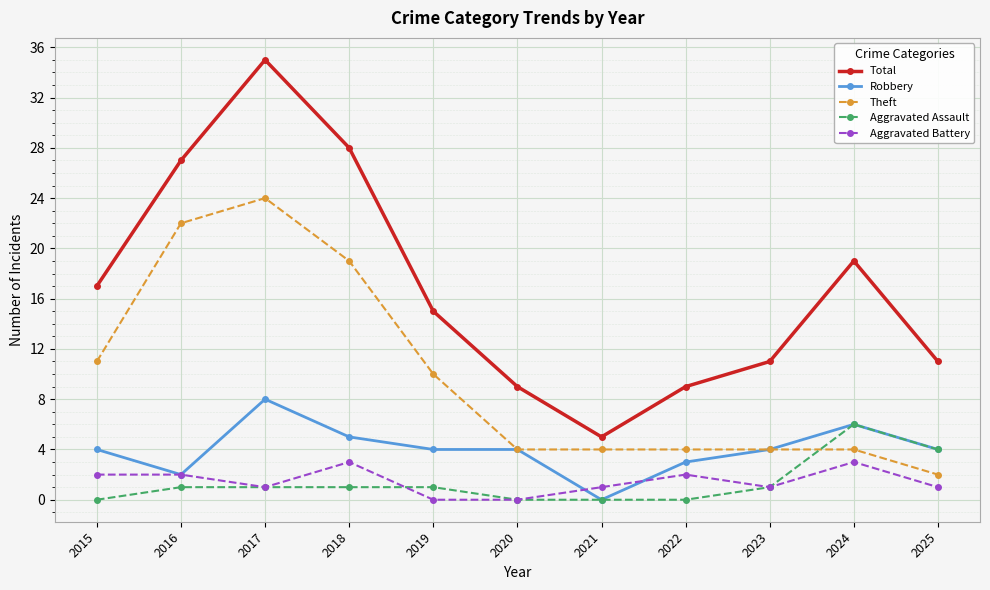

What is the sum of all Aggravated Assault values?

15